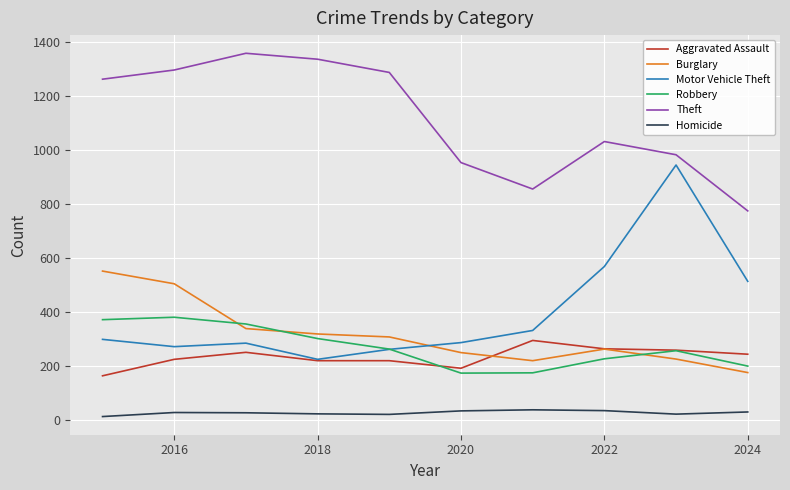

Rank the series by their maximum value, from lowest to highest.

Homicide, Aggravated Assault, Robbery, Burglary, Motor Vehicle Theft, Theft